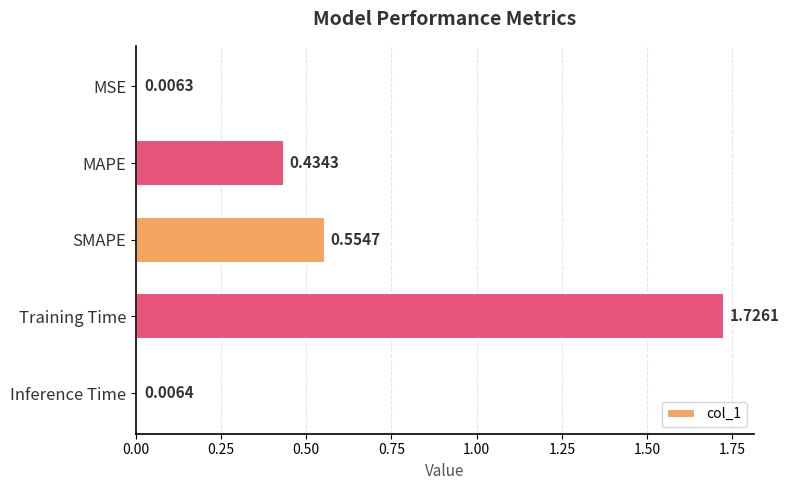

List the labels in order of value, smallest first.

MSE, Inference Time, MAPE, SMAPE, Training Time